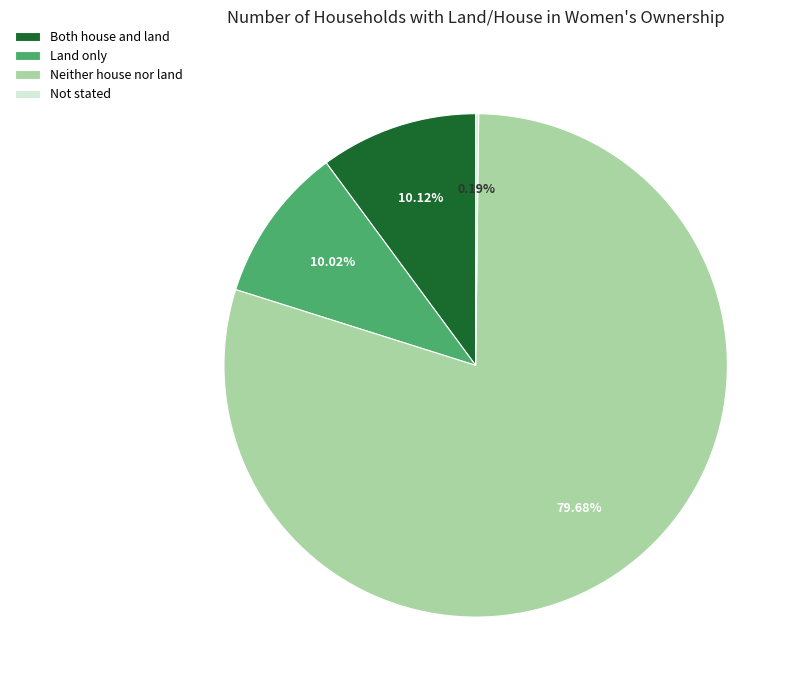

To the nearest percent, what portion does Neither house nor land represent?

80%